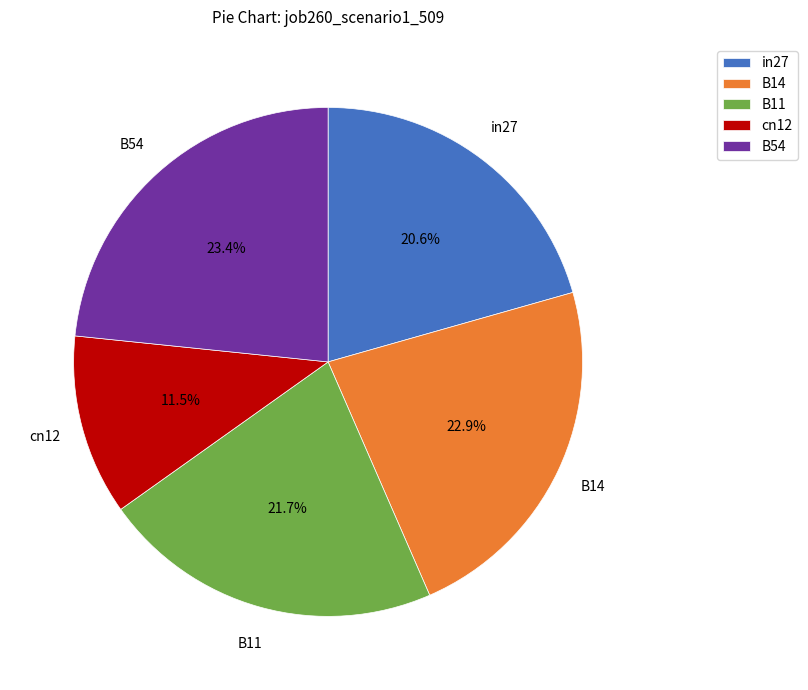

How many segments does this pie chart have?

5